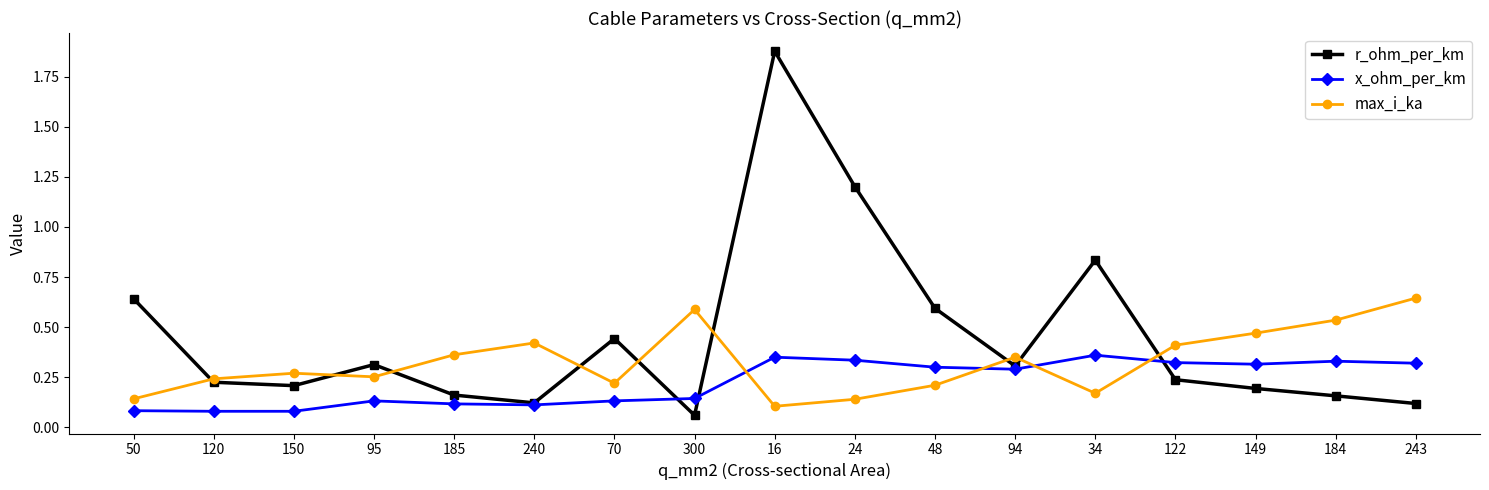

Is it true that r_ohm_per_km equals 0.1 at 120?

False